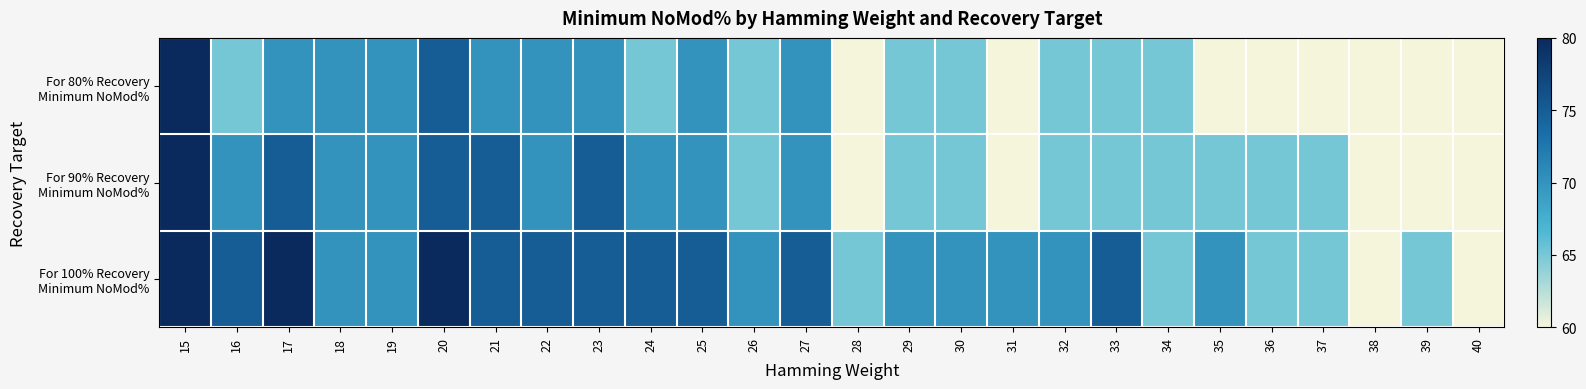

What is the maximum value shown in the chart?

80